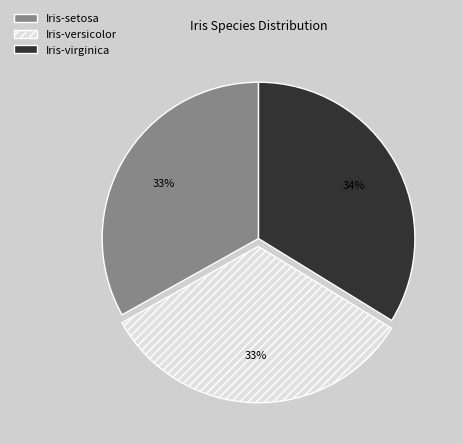

Which category has the biggest portion of the pie?

Iris-virginica